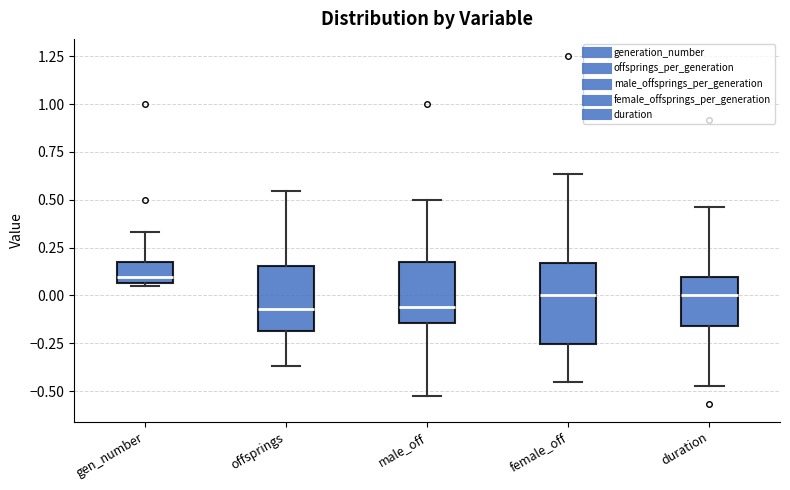

Which box is the tallest, from its lower edge to its upper edge?

female_off